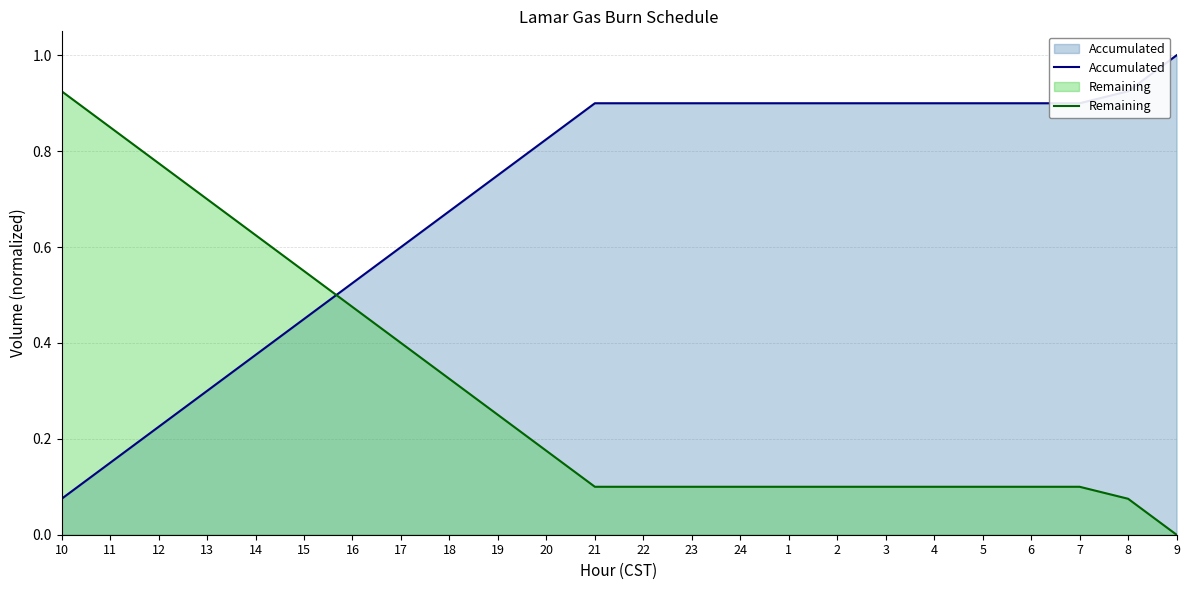

Rank the series by their average value, from lowest to highest.

Remaining, Accumulated